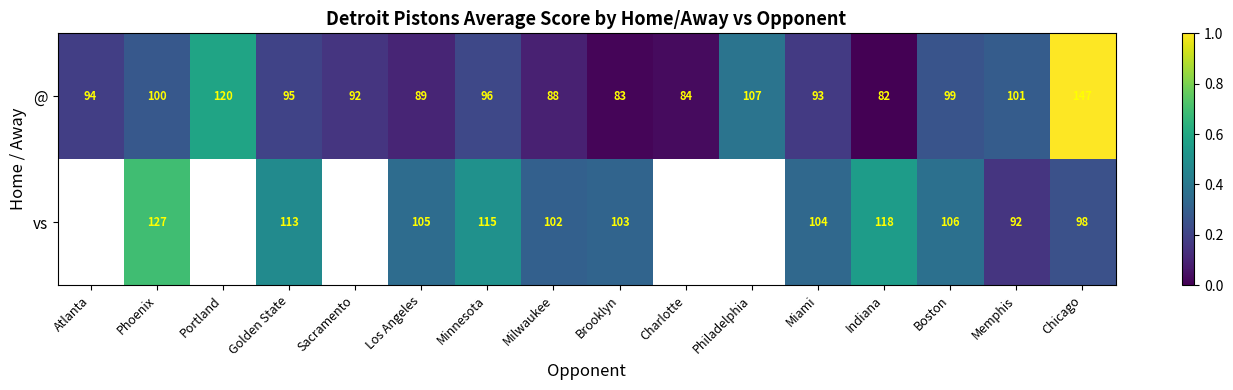

At which label is @ closest to 114?

Portland